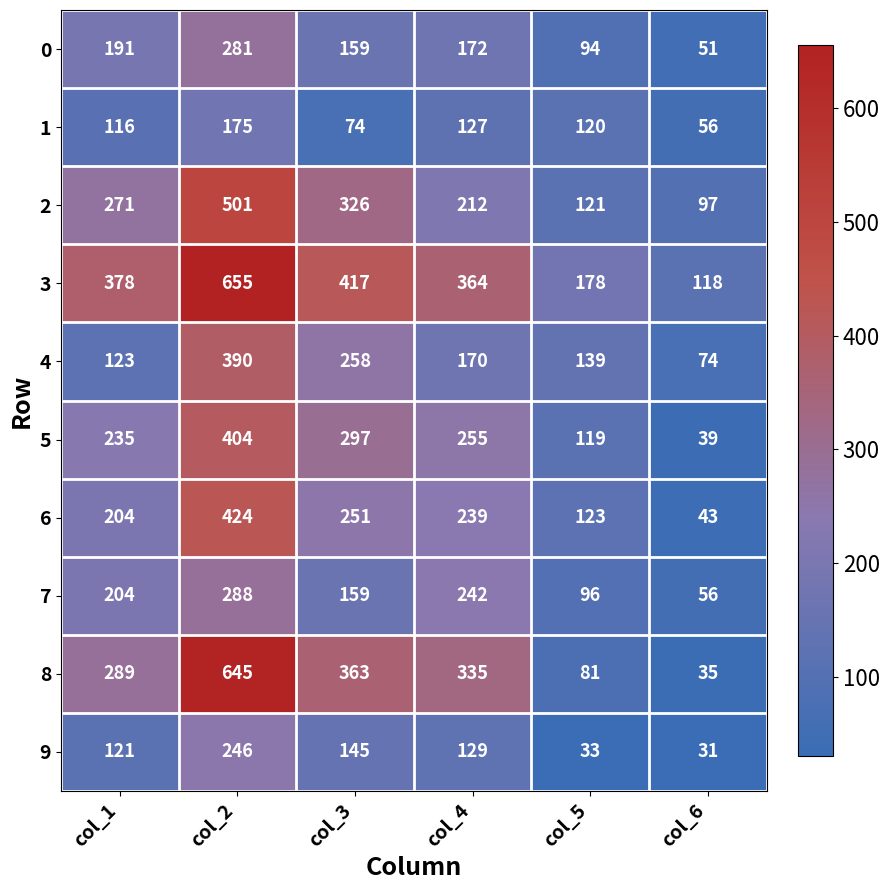

The 1 series shows 34 at col_6. True or false?

False